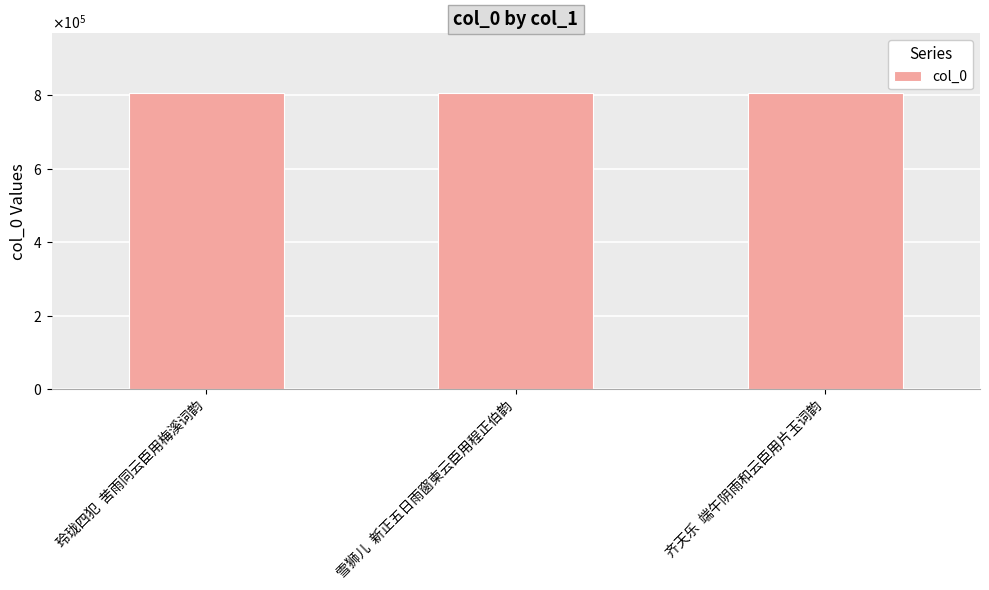

Are the bars horizontal?

No